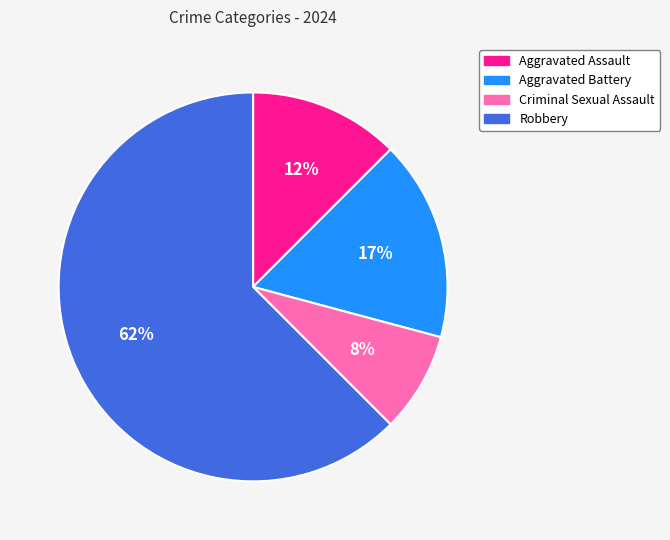

Rank the categories by value from lowest to highest.

Criminal Sexual Assault, Aggravated Assault, Aggravated Battery, Robbery